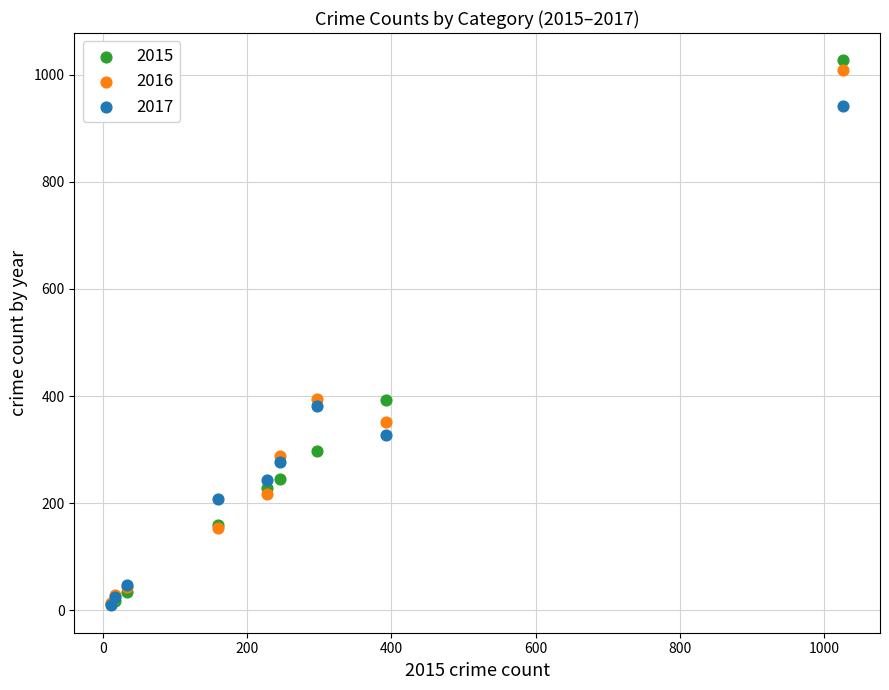

What are all the series names shown in the legend?

2015, 2016, 2017